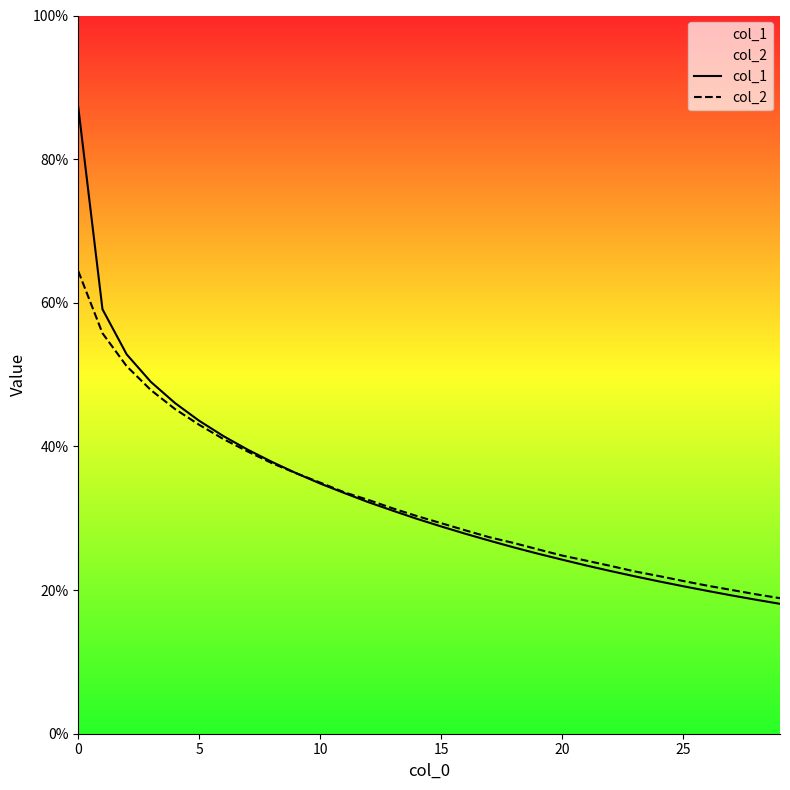

At how many categories does at least one series exceed 0?

30